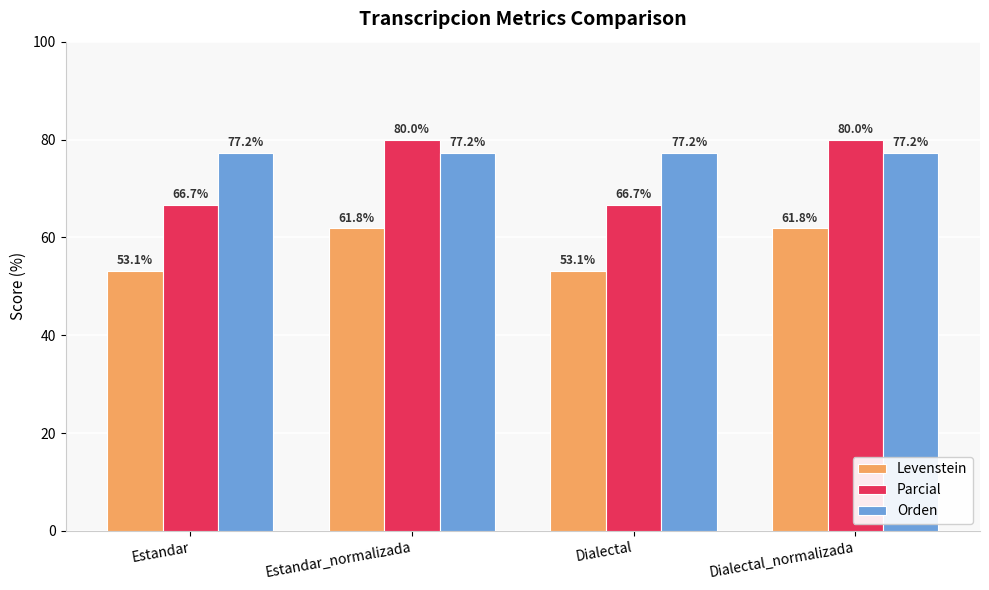

Reading right to left, transcribe all the data shown in this chart.

Levenstein: 61.8	53.1	61.8	53.1
Parcial: 80.0	66.7	80.0	66.7
Orden: 77.2	77.2	77.2	77.2